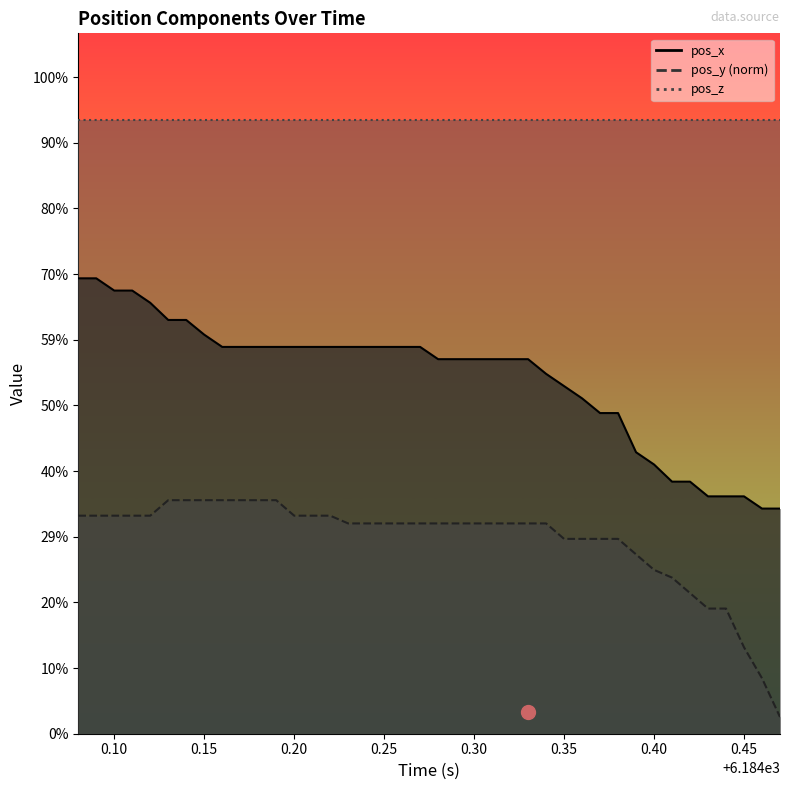

True or false: pos_x and pos_y_neg intersect in this chart.

False